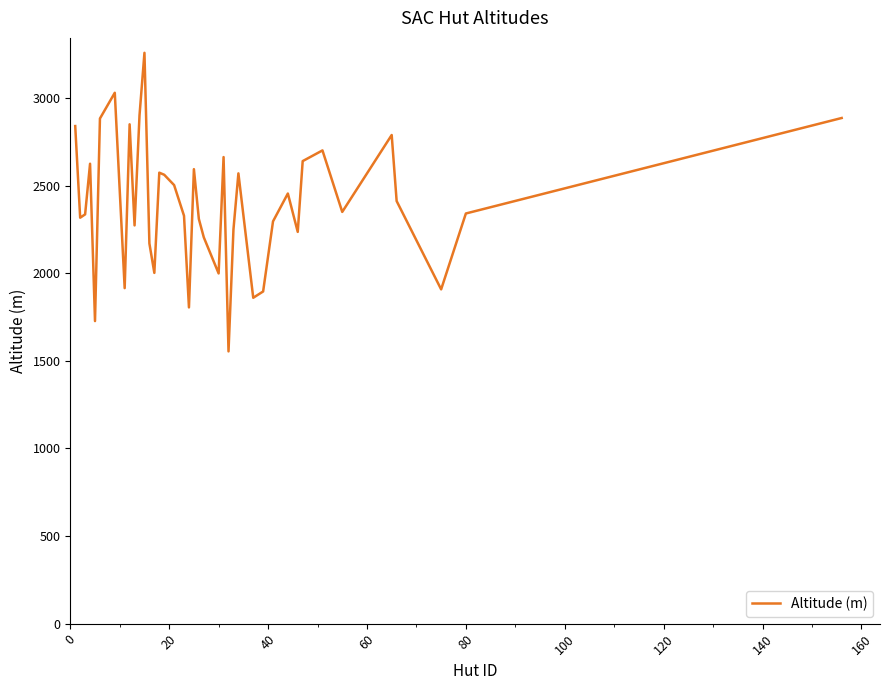

Does the chart have visible grid lines?

No